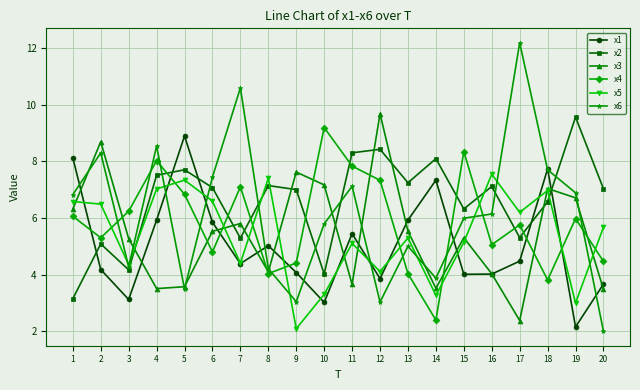

True or false: x2 has a value of 5.1 at 2.

True